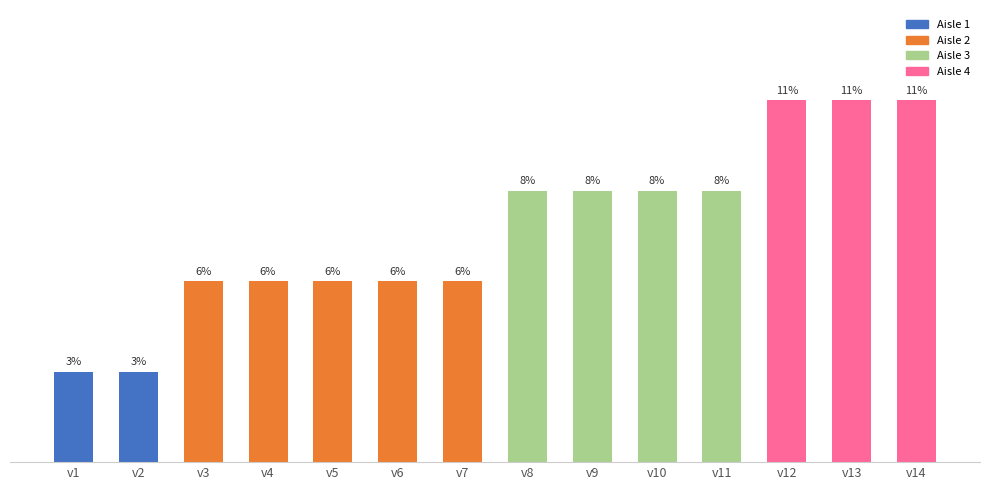

Reading right to left, extract all data points from this chart.

4	4	4	3	3	3	3	2	2	2	2	2	1	1